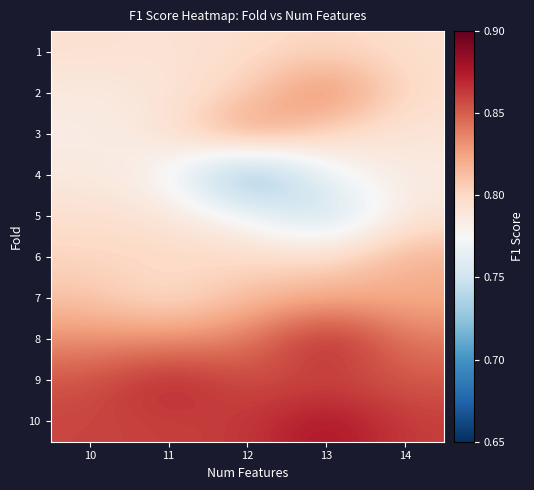

How many series are shown in this chart?

10